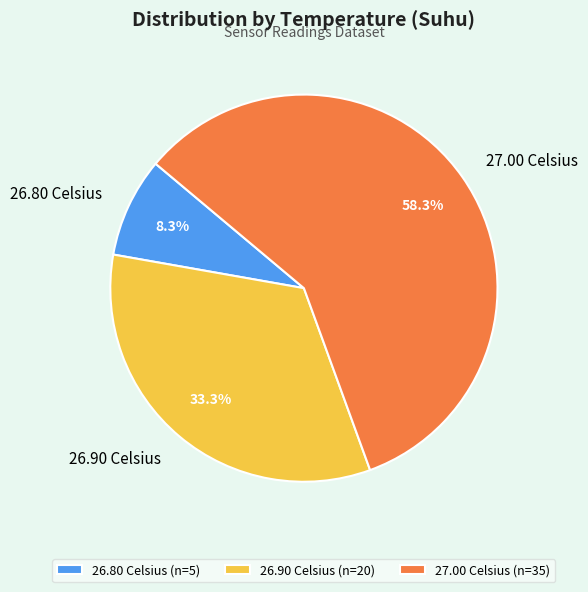

Is the sum of 27.00 Celsius and 26.90 Celsius greater than half?

Yes